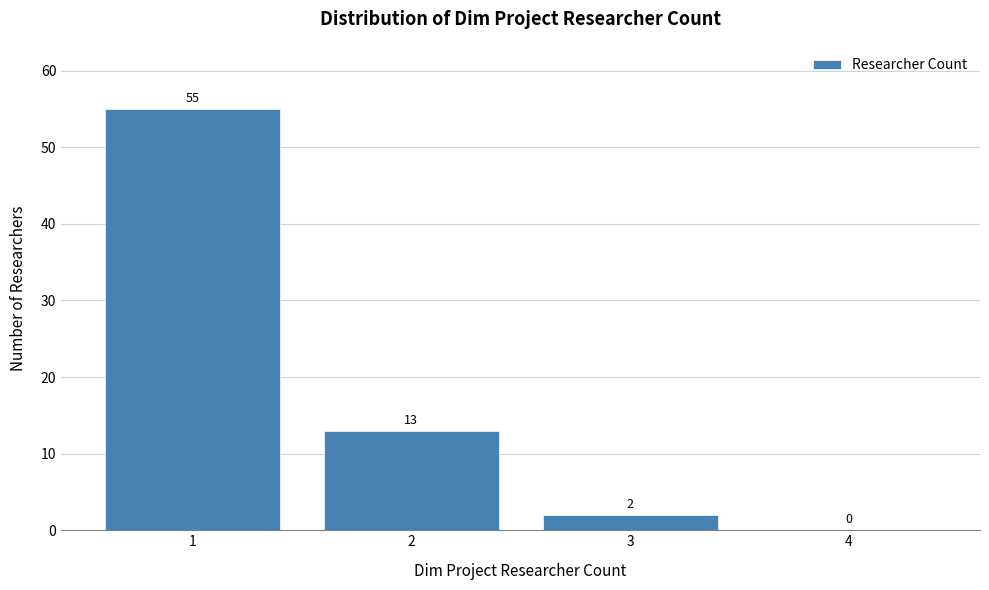

Reading left to right, list every bar in this chart as the range it spans on the x-axis followed by its height.

0.5 to 1.5: 55
1.5 to 2.5: 13
2.5 to 3.5: 2
3.5 to 4.5: 0